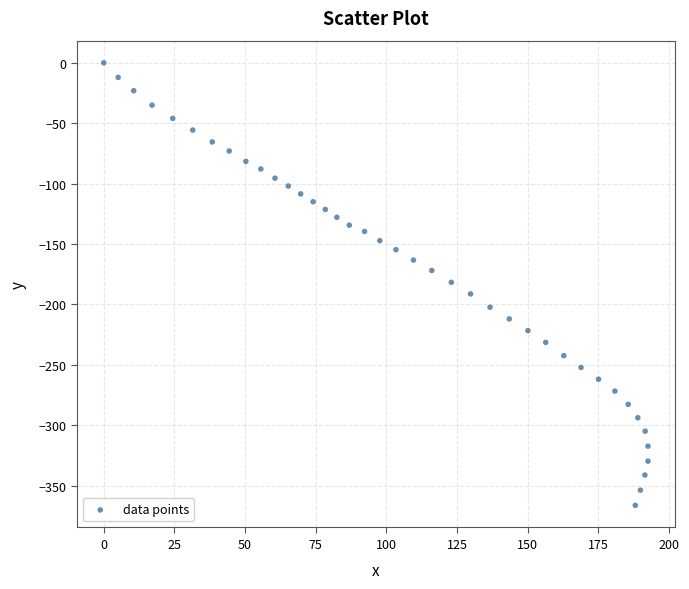

What is the range of X values (max minus min)?

192.6